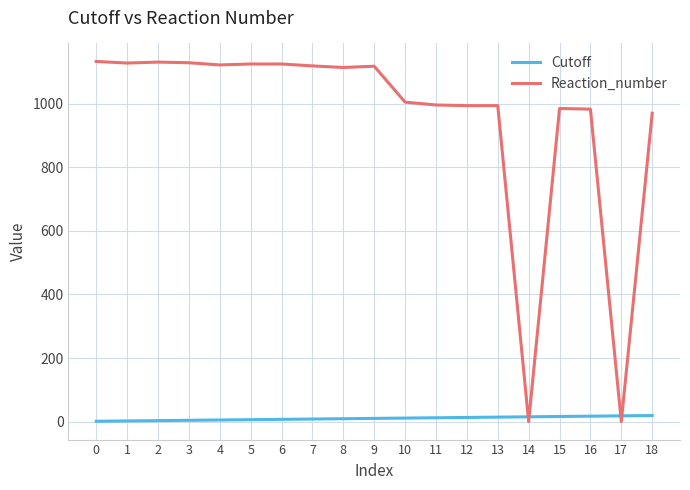

Is this an area chart (filled region under the line)?

No